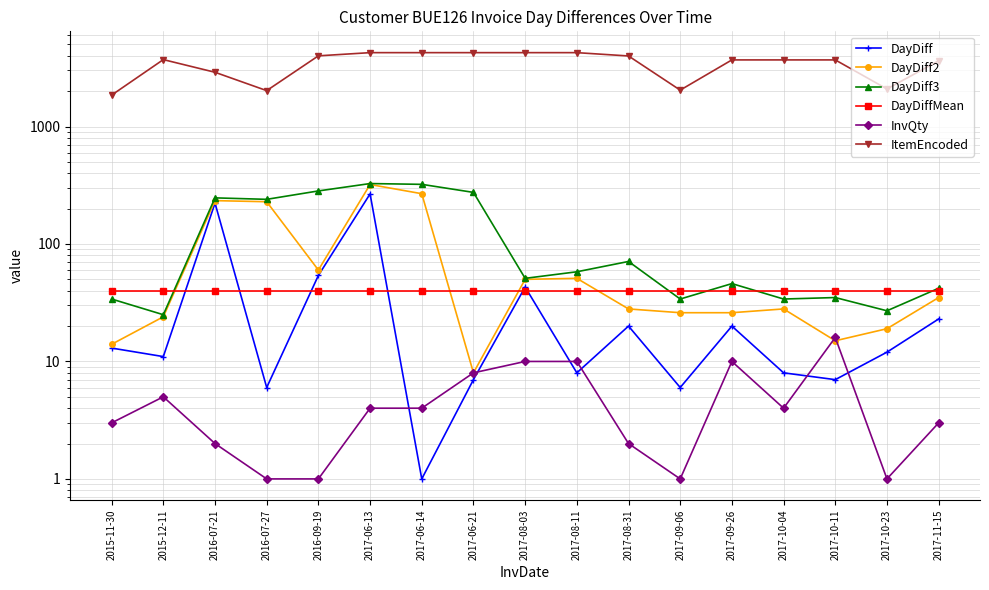

What is the sum of all DayDiff values?

729.0